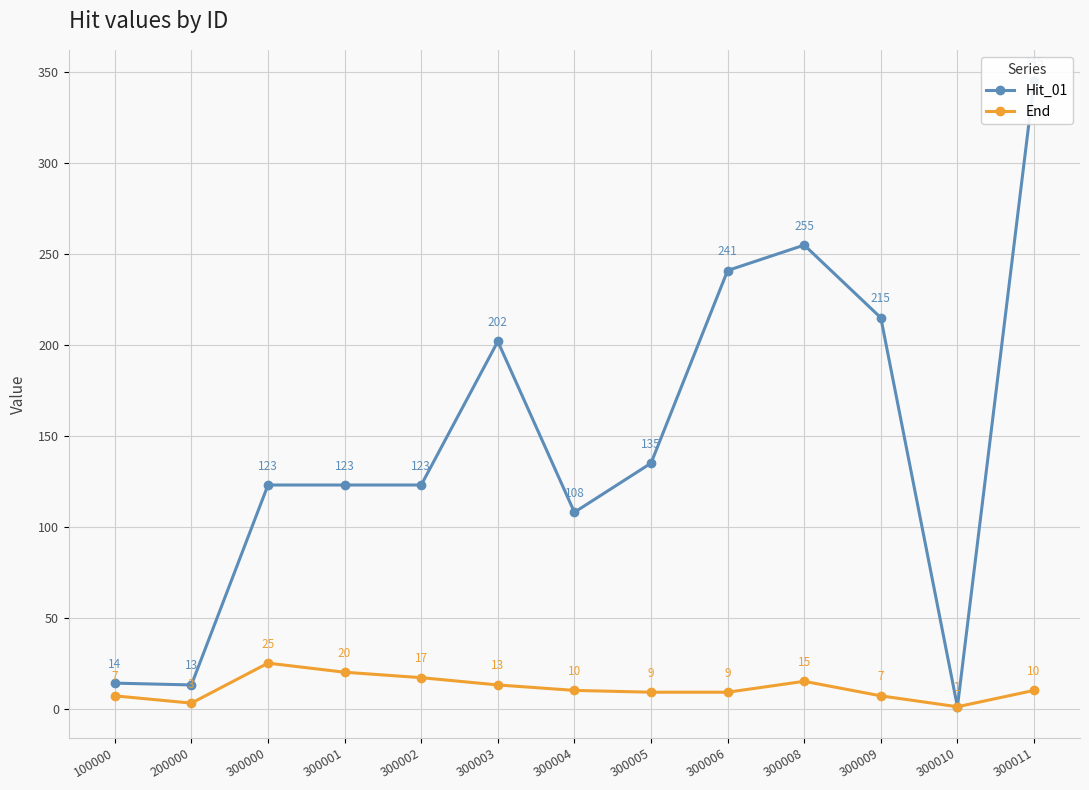

True or false: End and Hit_01 cross at least once.

False